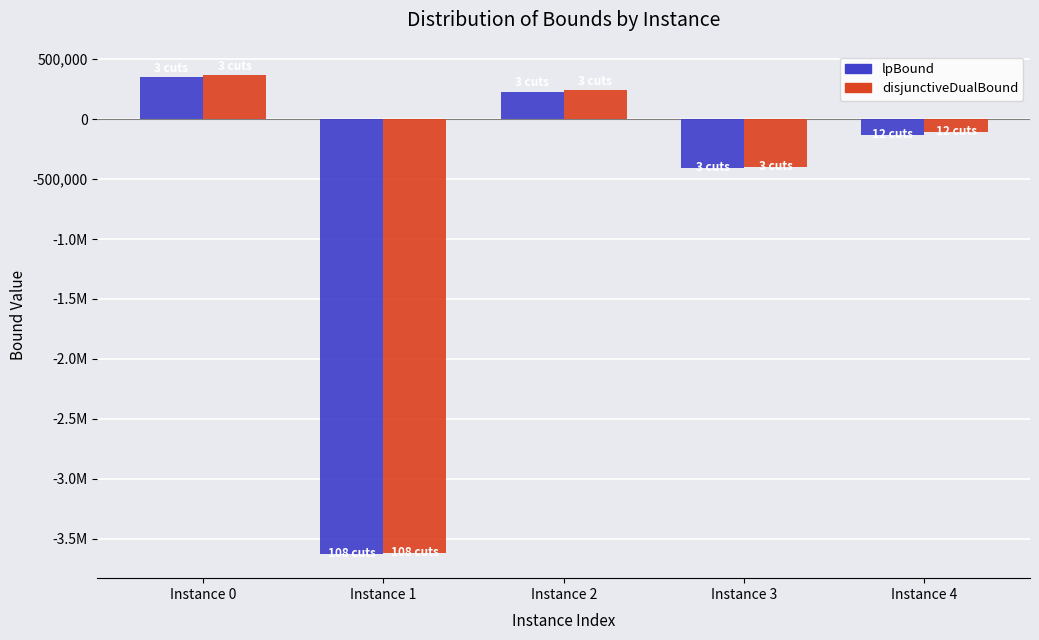

Which series has the widest spread of values?

disjunctiveDualBound